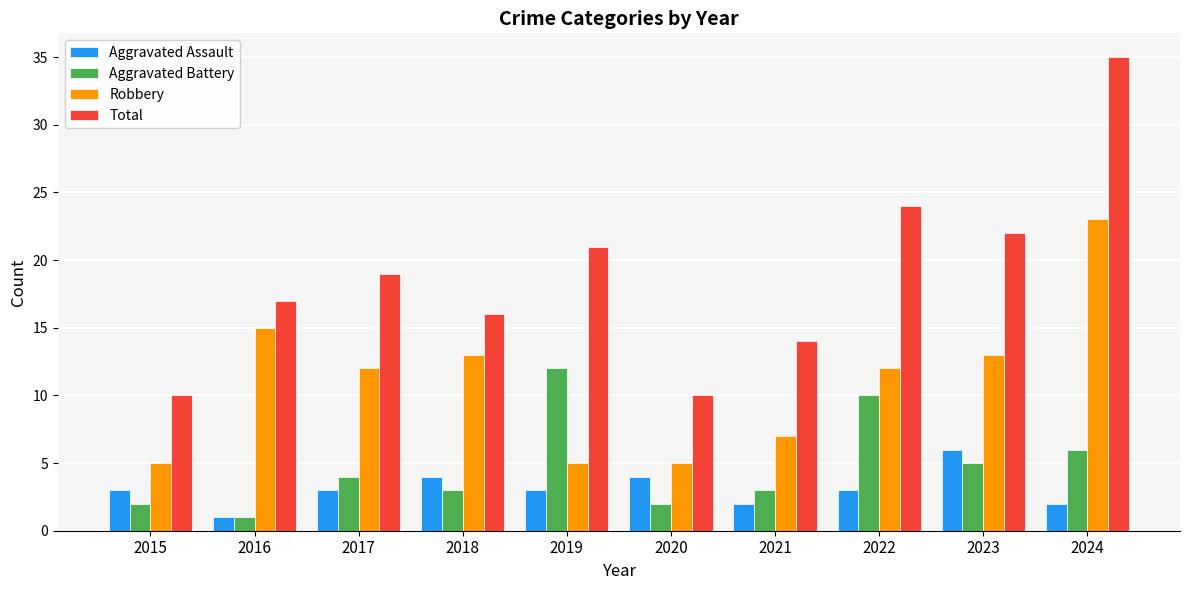

Which series has the largest range (max minus min)?

Total